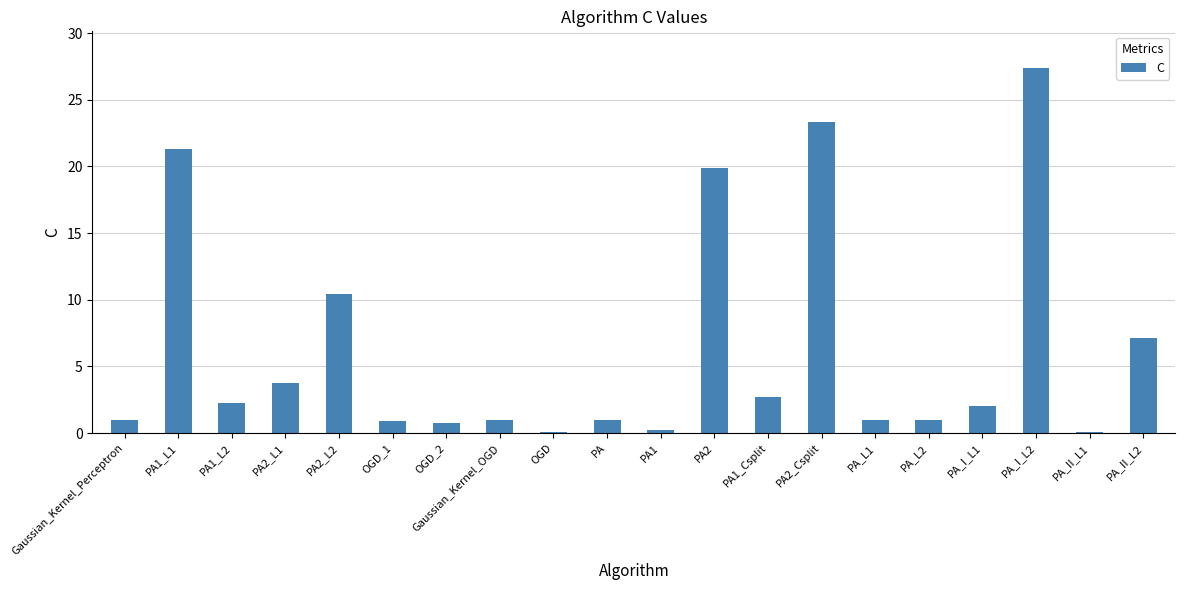

True or false: the data shows 27.5 at PA2.

False